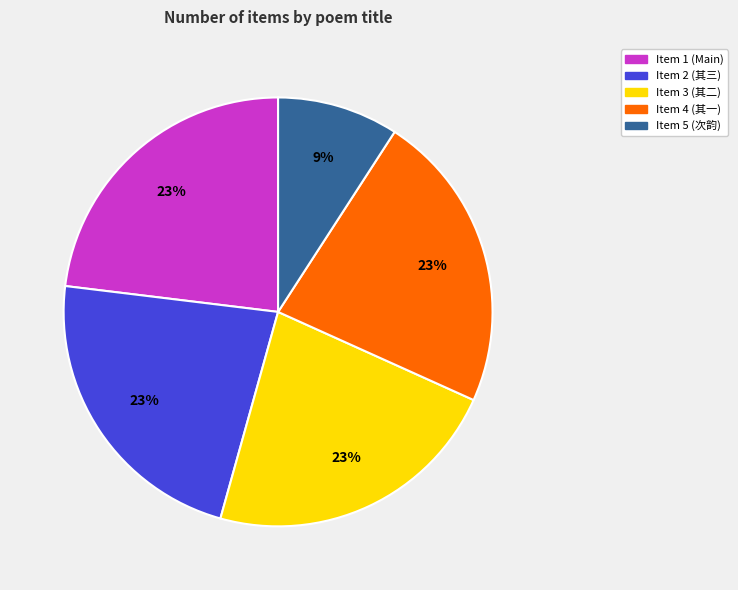

Is there a majority slice in this chart?

No